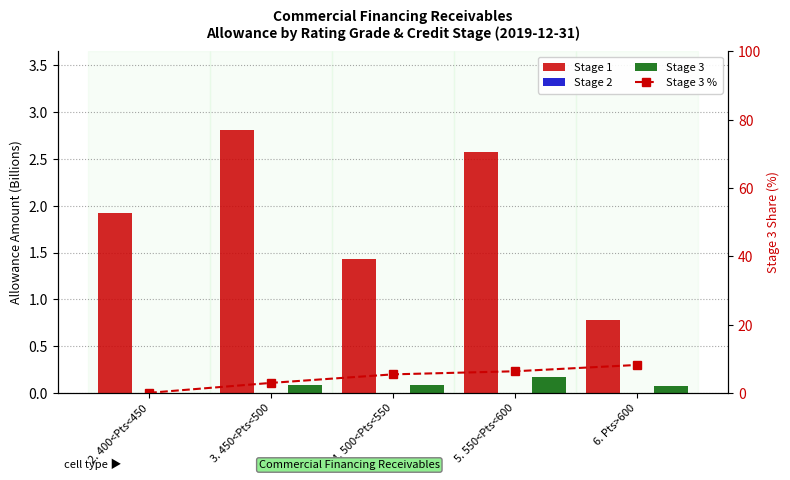

What is the maximum value for Stage 3?

0.2